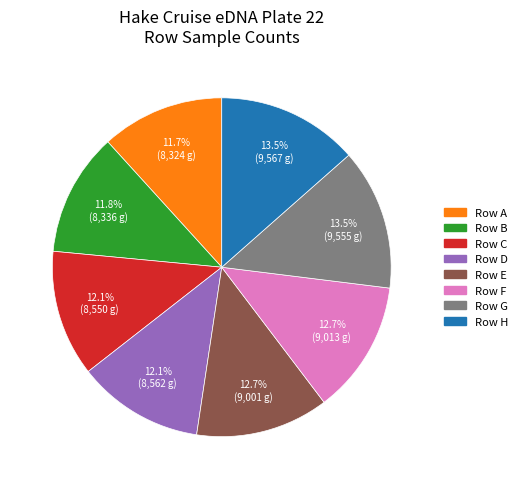

Does any single category account for the majority?

No